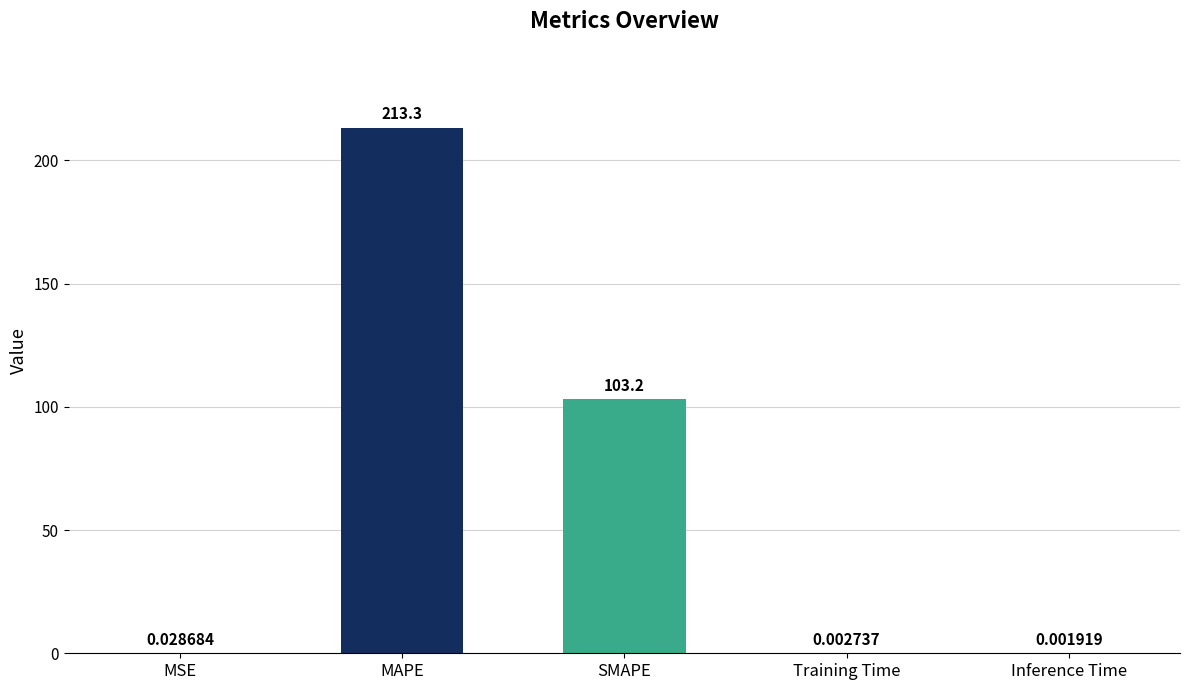

Between MAPE and Inference Time, which is larger?

MAPE